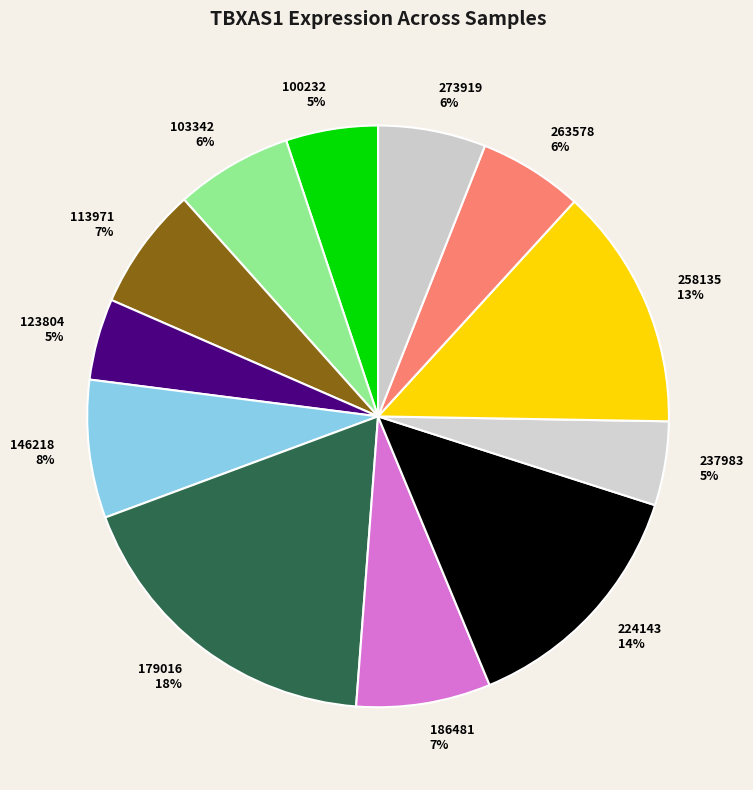

Is the sum of 103342 and 179016 greater than half?

No